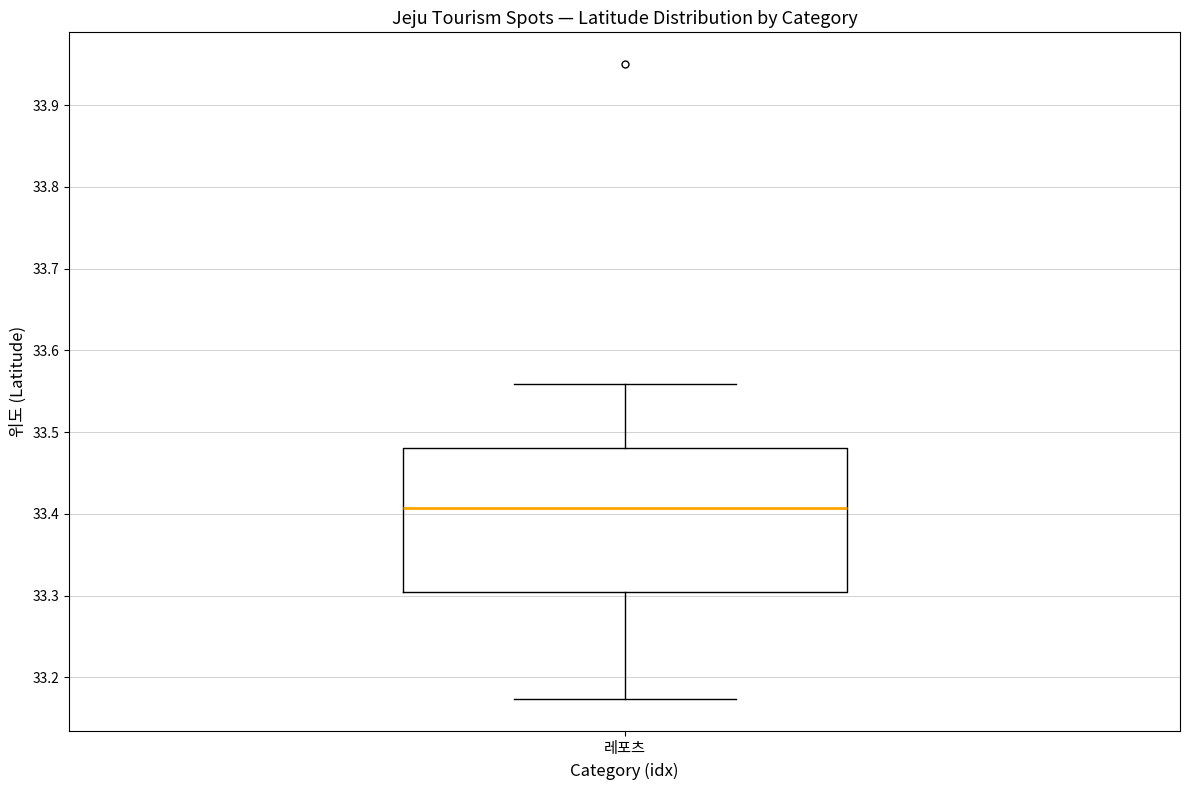

Read this box plot against the y-axis: the position of the median line, the range covered by the box, and the ends of both whiskers. The values are not printed on the chart, so give them approximately, as read against the axis.

median 33.41, box 33.30 to 33.48, whiskers 33.17 to 33.56